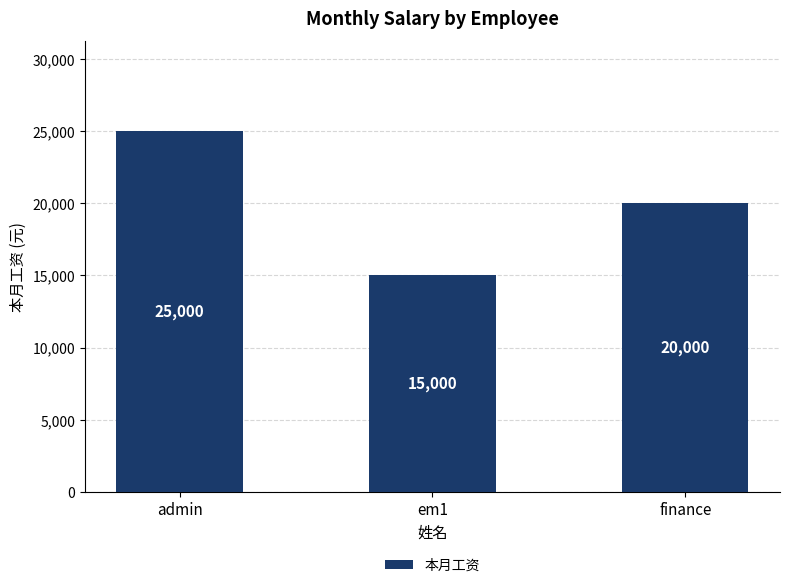

How many bars are there in total?

3